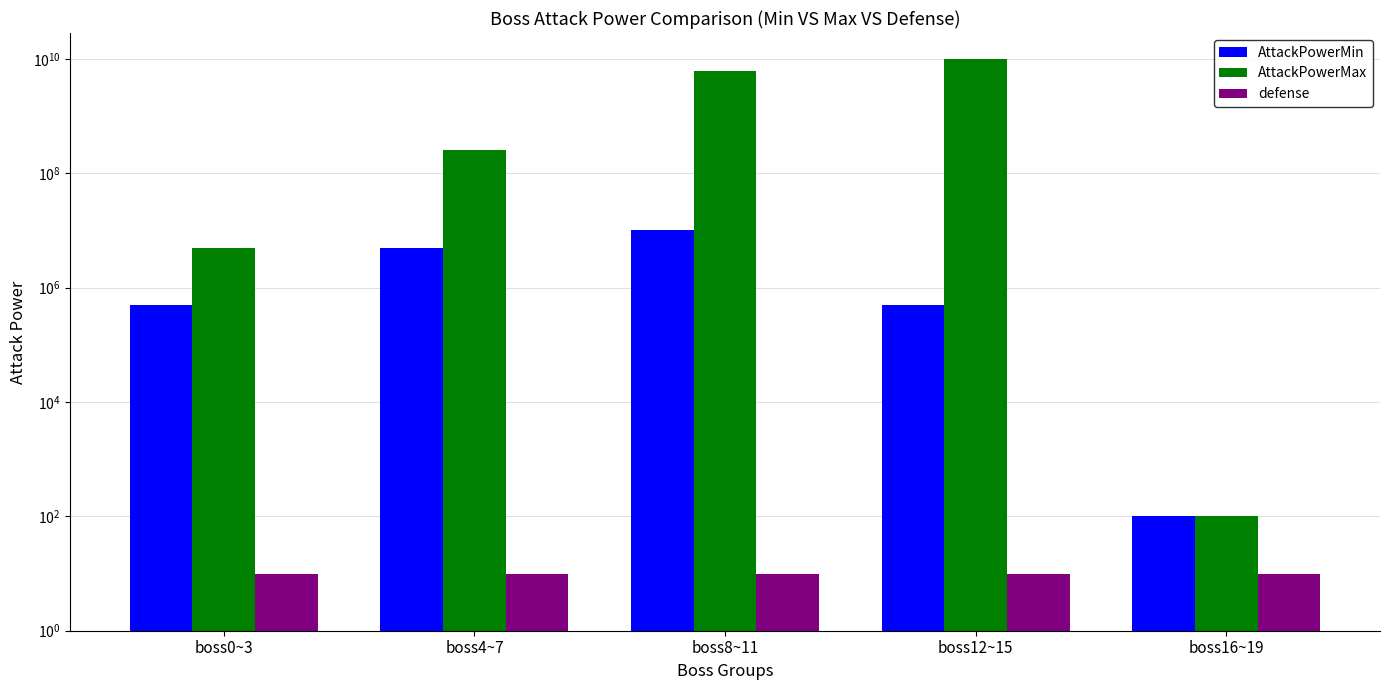

Rank the series by their maximum value, from lowest to highest.

defense, AttackPowerMin, AttackPowerMax